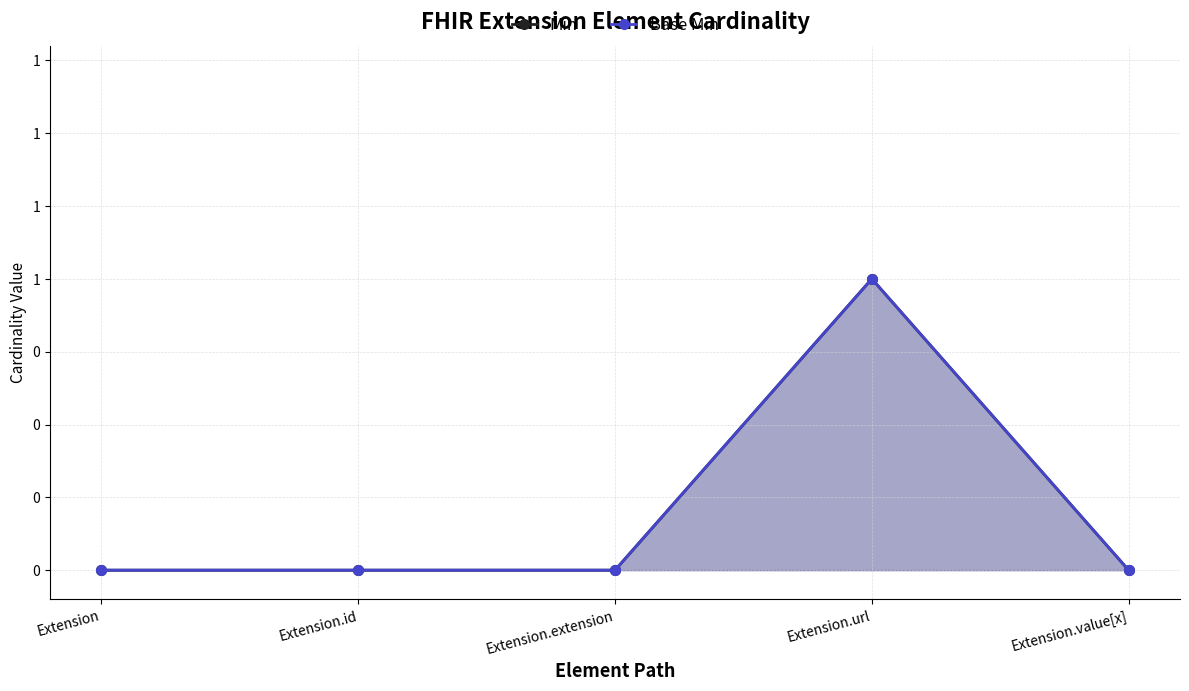

Which series has the largest total across all categories?

Min